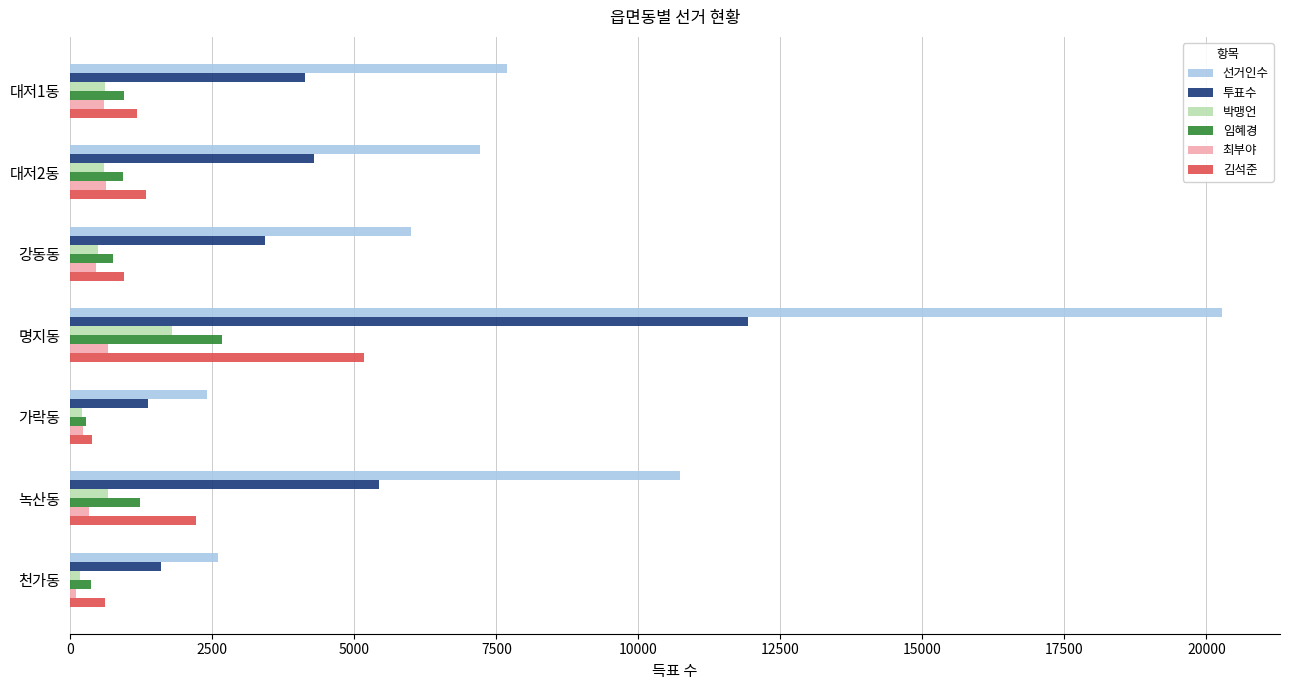

What is the difference between the maximum and second lowest values in the 선거인수 series?

17685